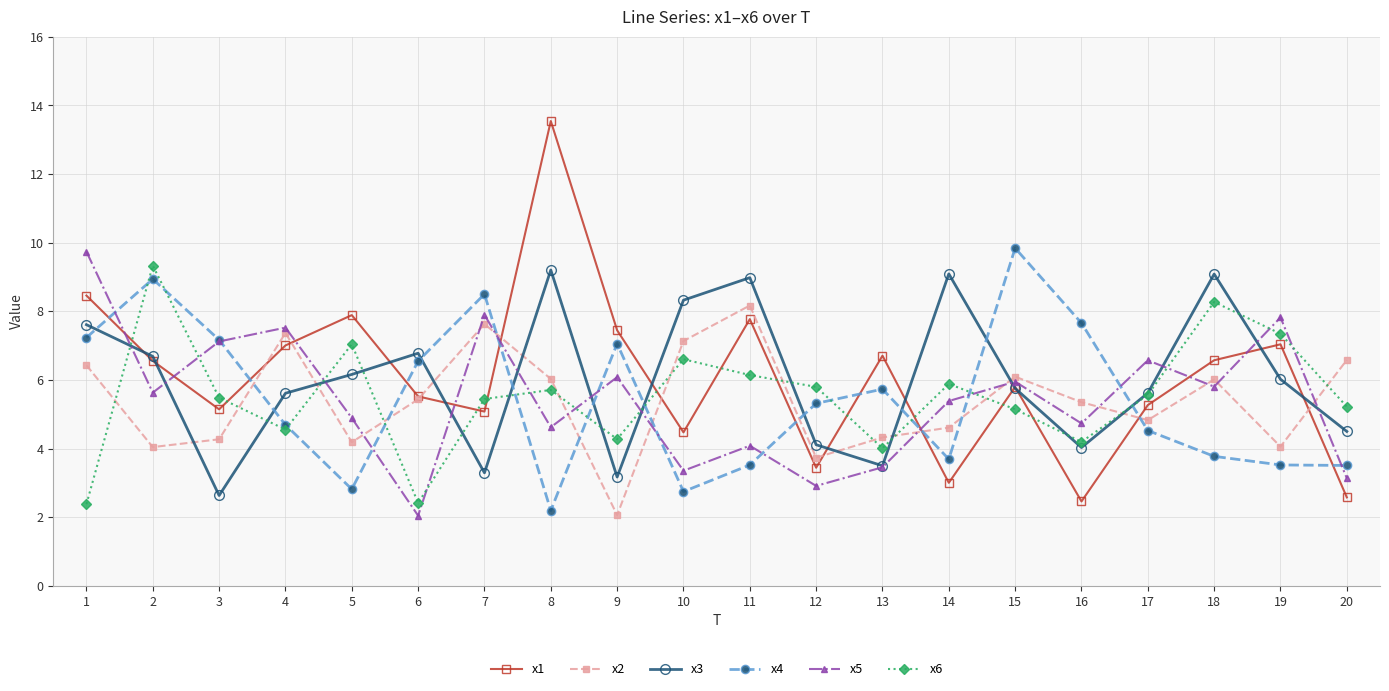

What are all the series names shown in the legend?

x1, x2, x3, x4, x5, x6